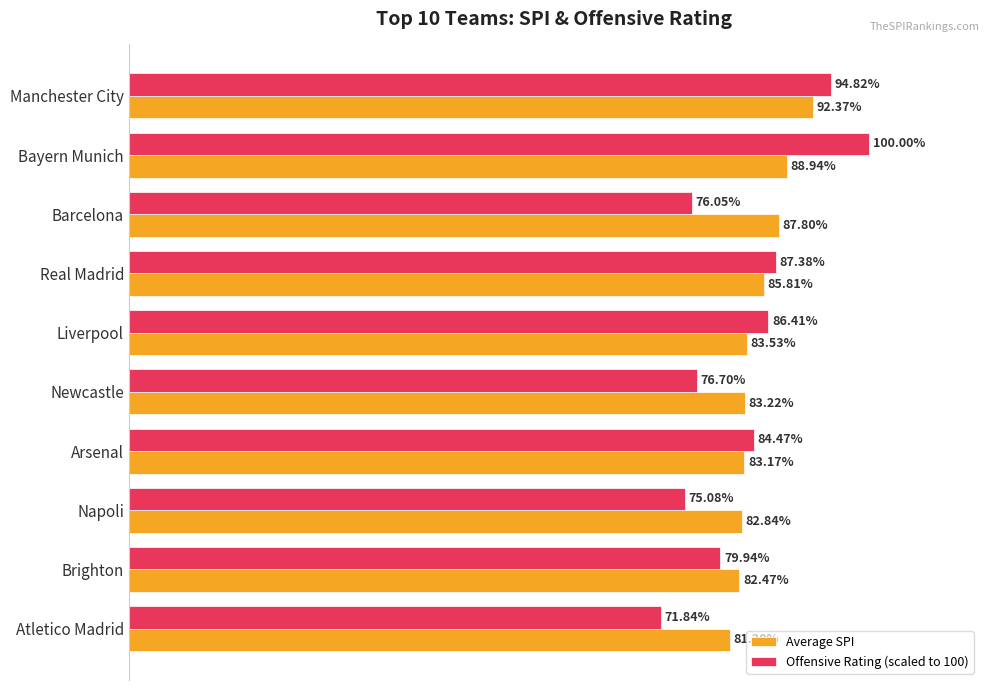

Rank the series by their maximum value, from lowest to highest.

Average SPI, Offensive Rating (scaled to 100)